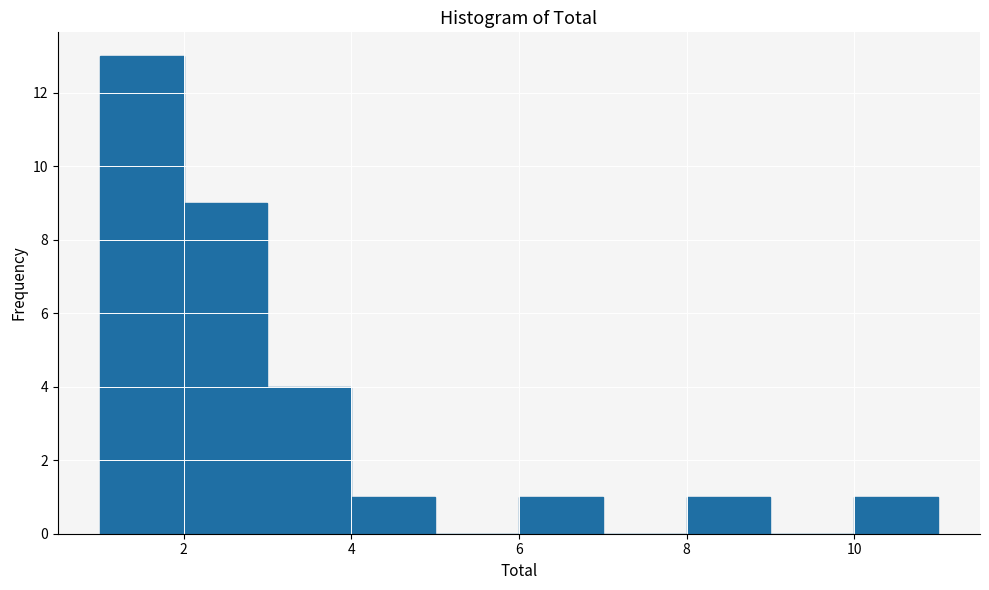

Which range on the x-axis has the tallest bar?

1 to 2